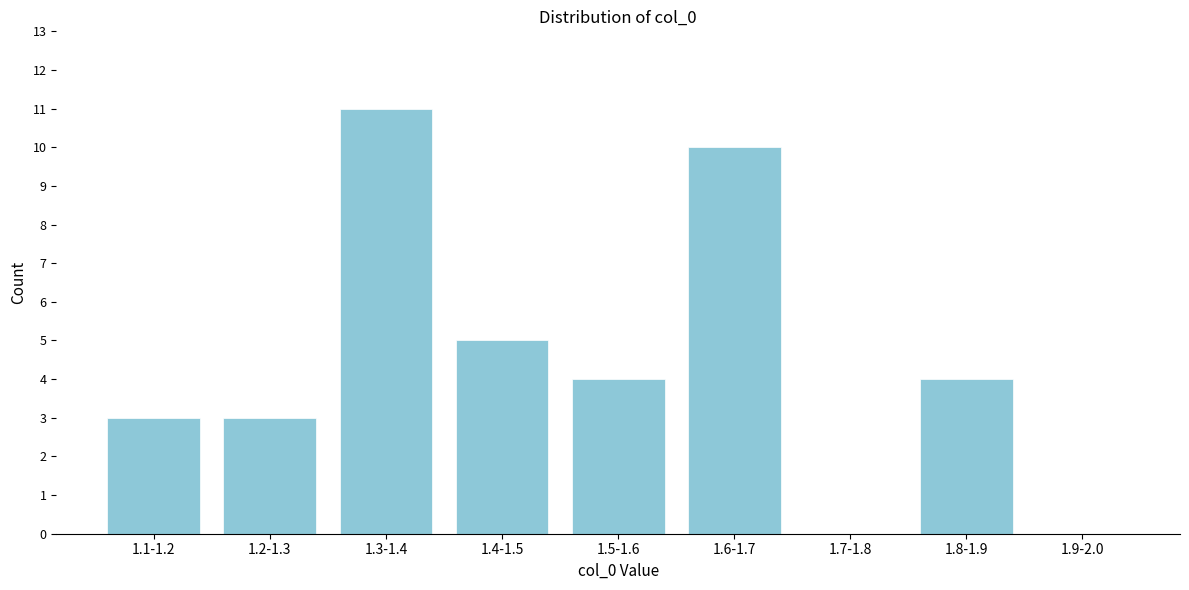

Reading left to right, list all the values displayed in this chart.

1.1-1.2=3	1.2-1.3=3	1.3-1.4=11	1.4-1.5=5	1.5-1.6=4	1.6-1.7=10	1.7-1.8=0	1.8-1.9=4	1.9-2.0=0